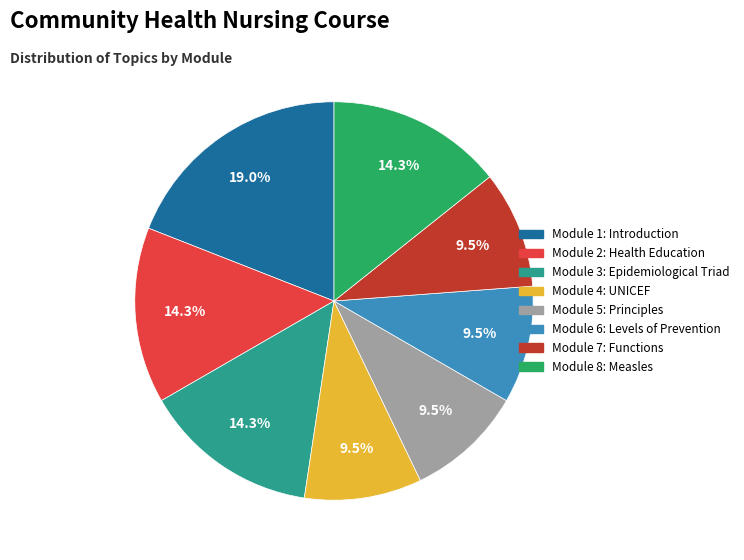

Is Module 5: Principles the majority of the pie?

No